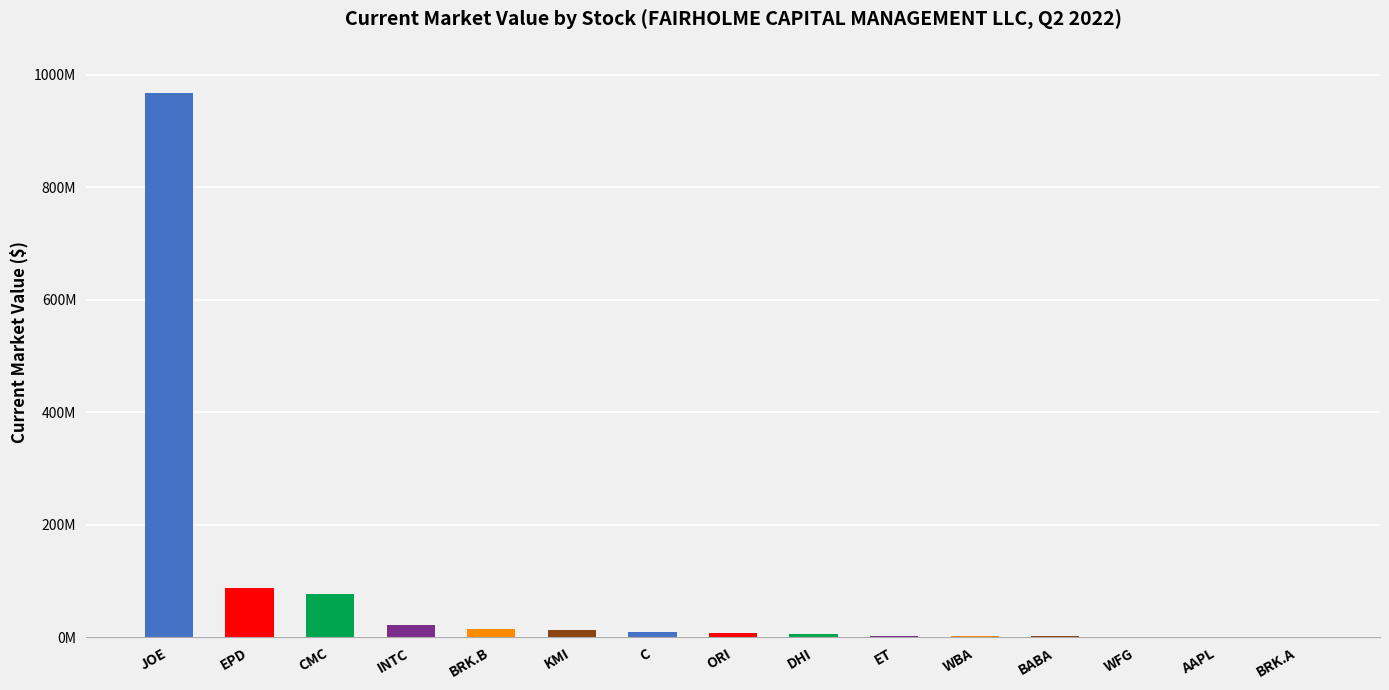

What is the value of the 4th bar from the left?

22012000